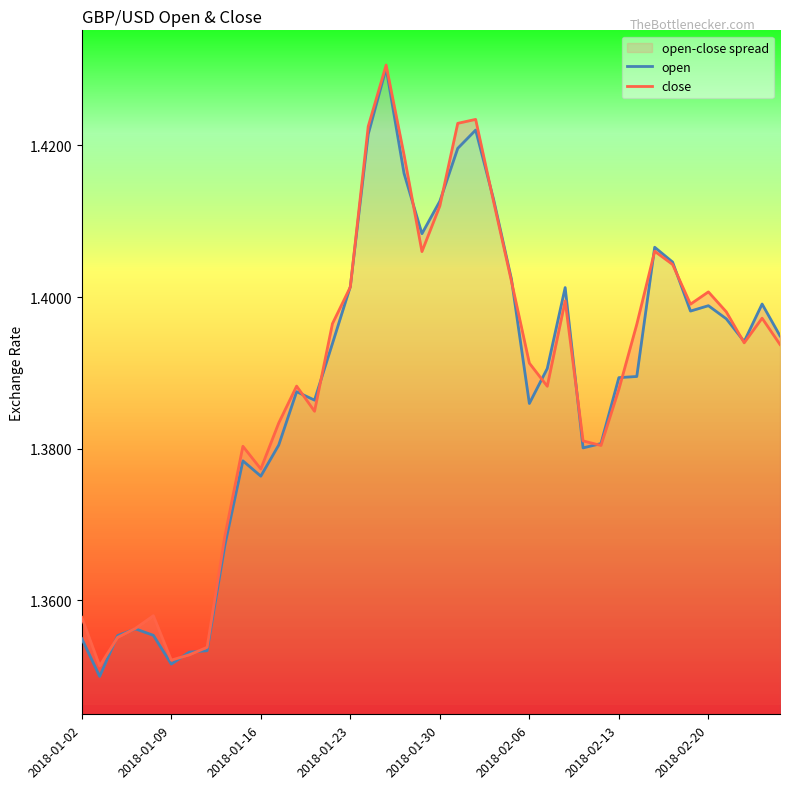

Between 19 and 21, which series saw the biggest shift?

close